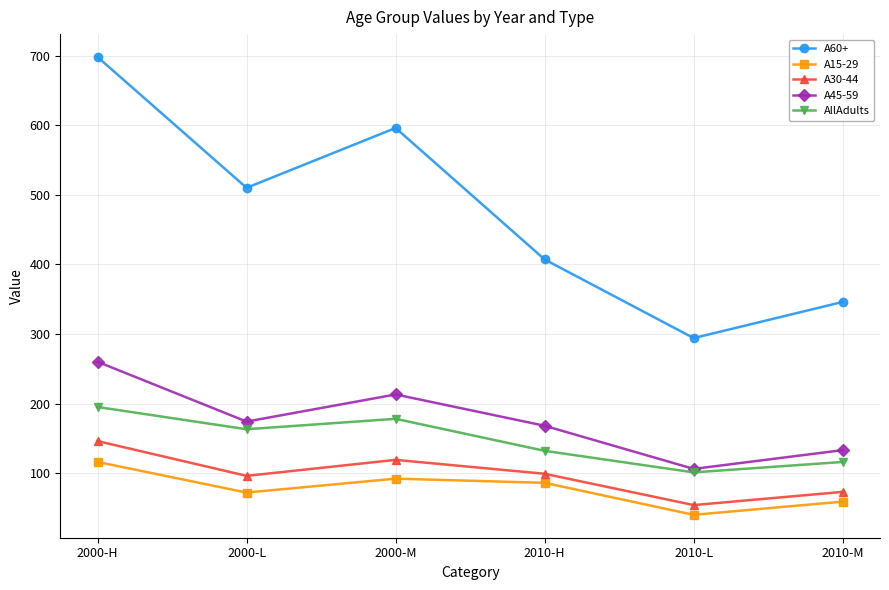

Reading left to right, extract all data points from this chart.

A60+: 698	510	596	407	294	346
A15-29: 116	72	92	86	40	59
A30-44: 146	96	119	99	54	73
A45-59: 260	174	213	168	106	133
AllAdults: 195	163	178	132	101	116